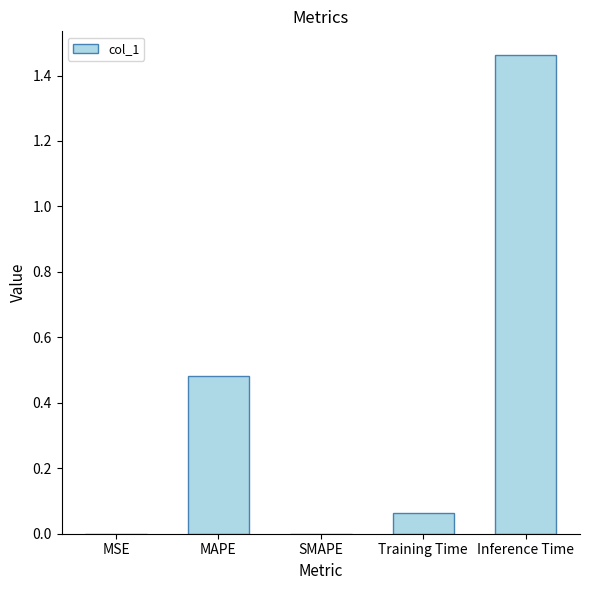

Is it true that the value at MSE is 0.0?

True